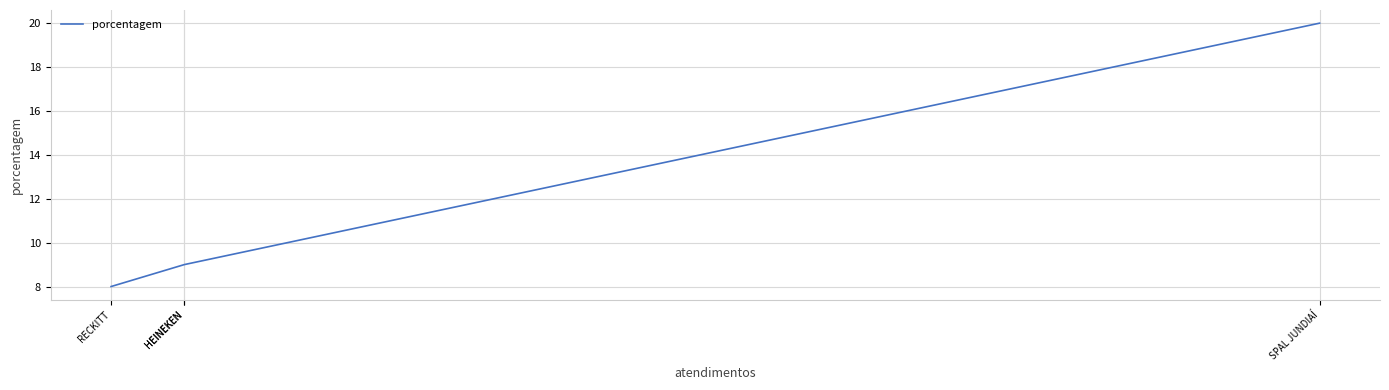

What is the label of the 2nd point from the right?

HEINEKEN